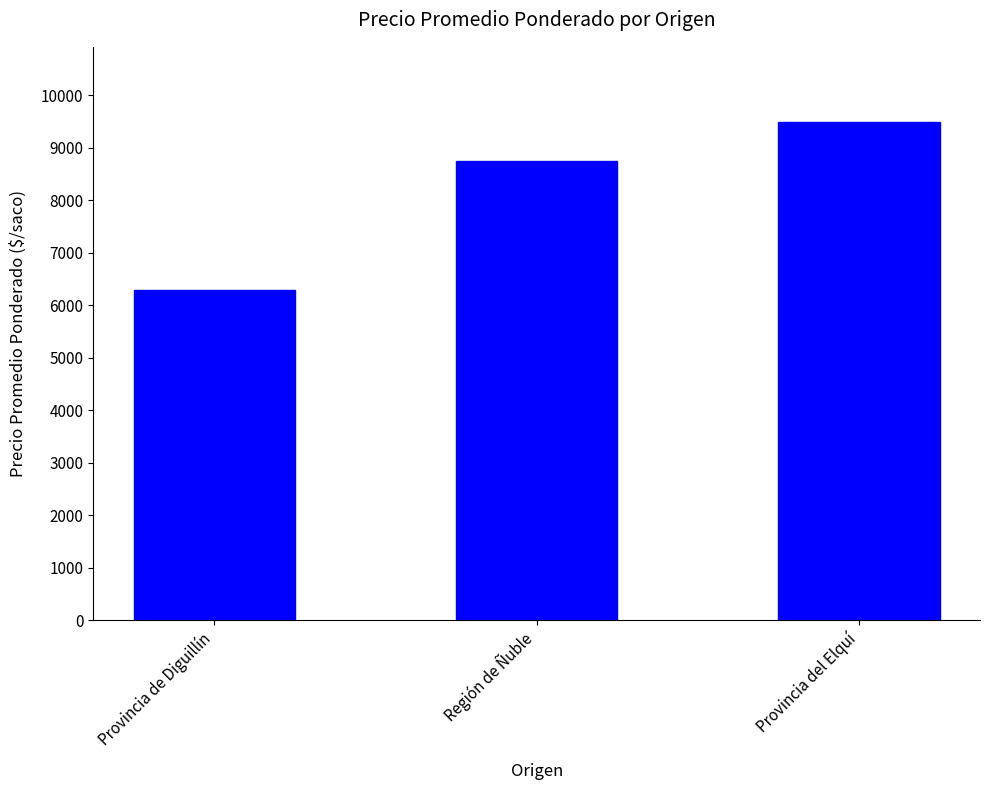

What is the change in value from Provincia de Diguillín to Región de Ñuble?

+2451